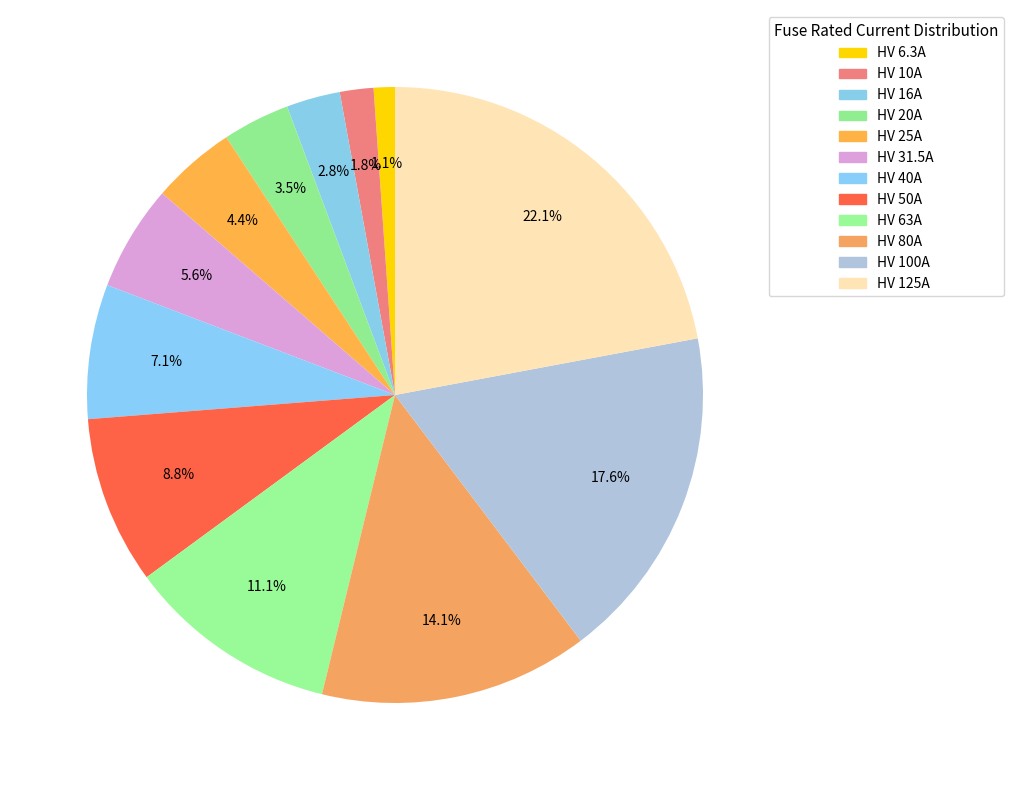

Count the number of slices in the pie.

12